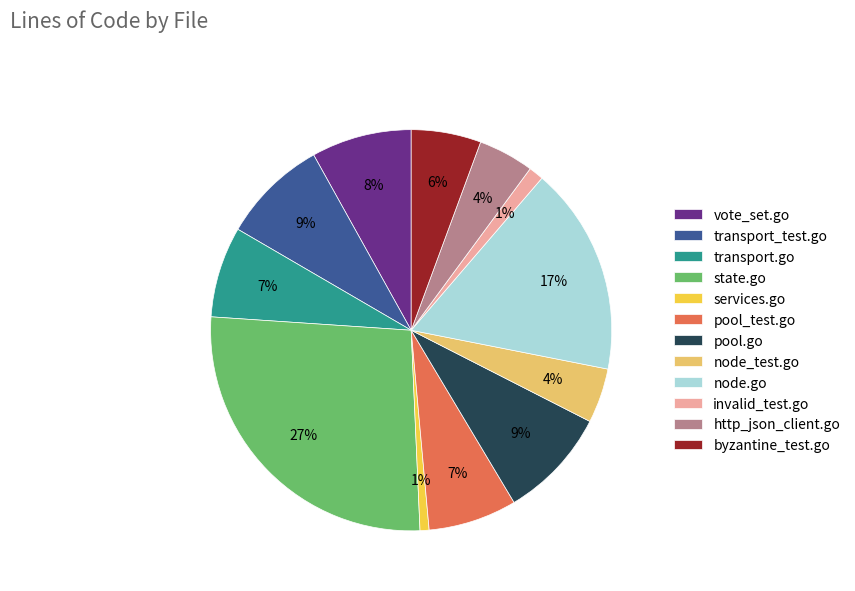

Which has a higher value, vote_set.go or pool.go?

pool.go